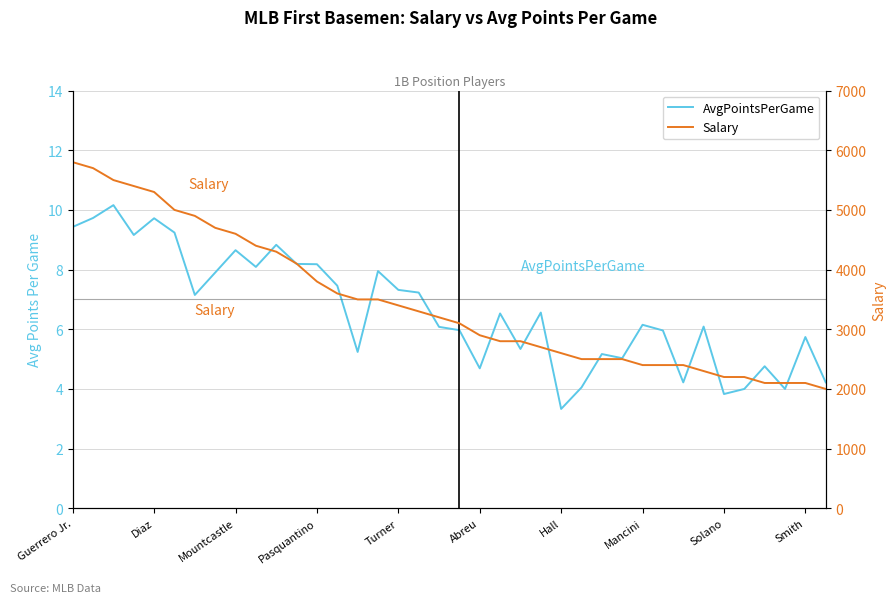

How many lines are shown in the chart?

2